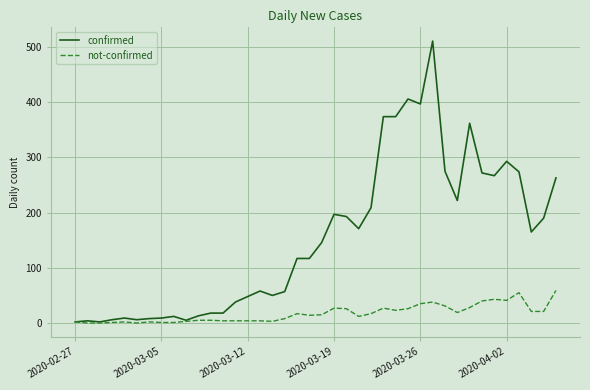

List the series in order of their peak value, lowest first.

not-confirmed, confirmed